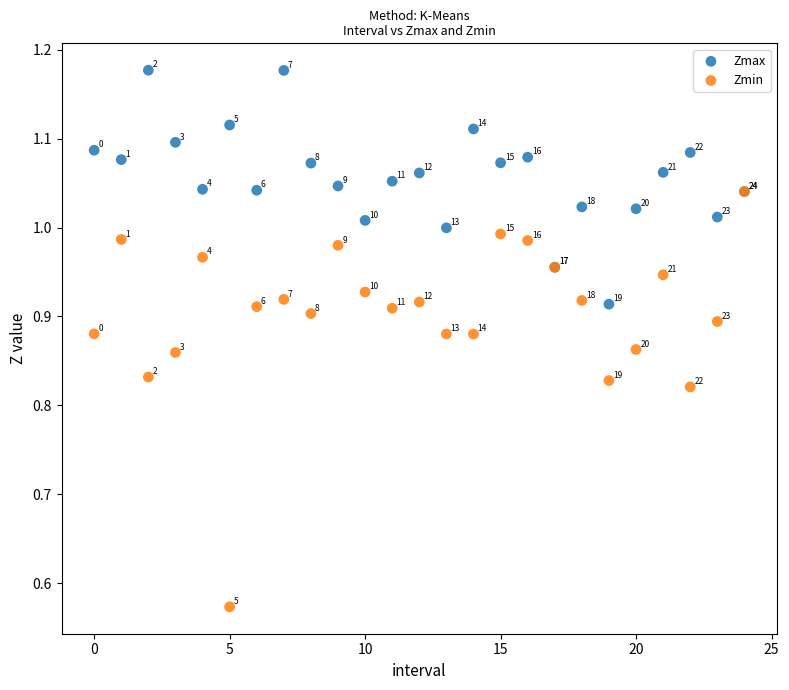

What are all the series names shown in the legend?

Zmax, Zmin